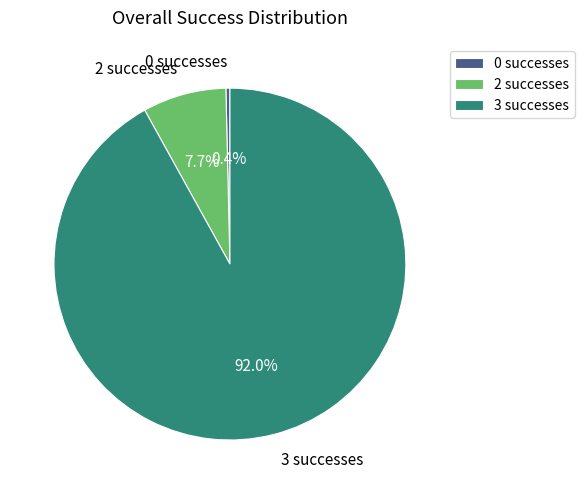

How many slices are in this pie chart?

3